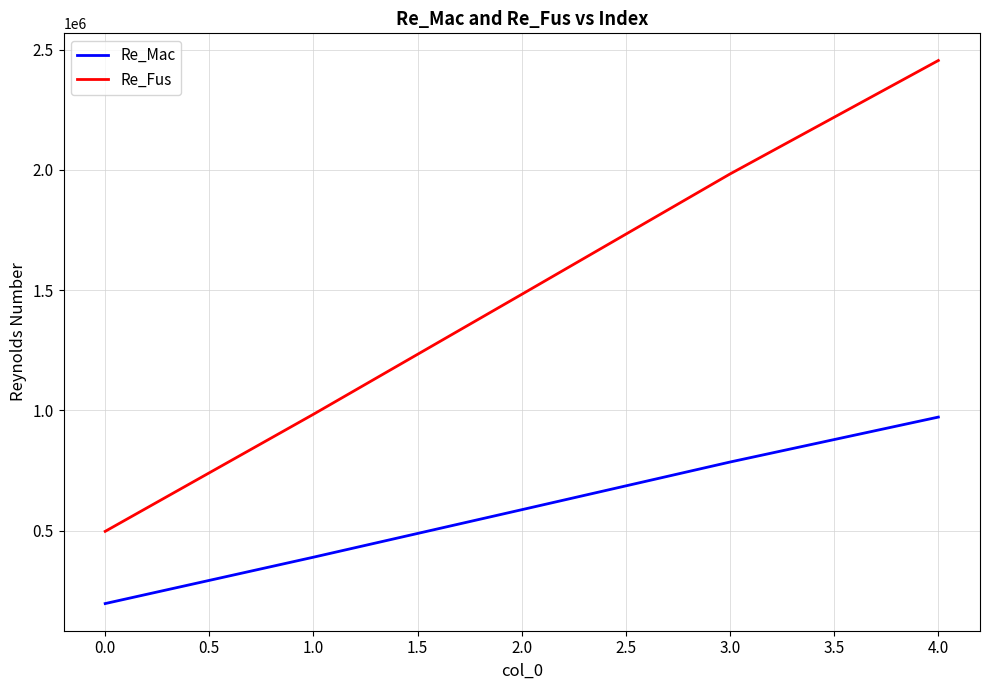

What is the maximum value shown in the chart?

2454350.8